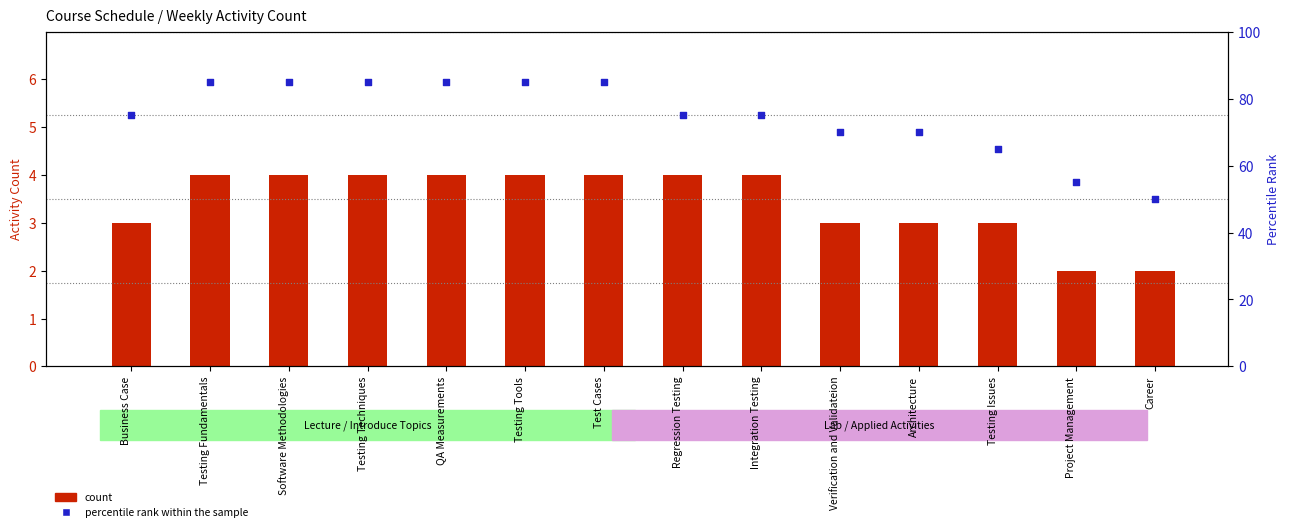

Which series has the widest spread of Y values?

percentile rank within the sample